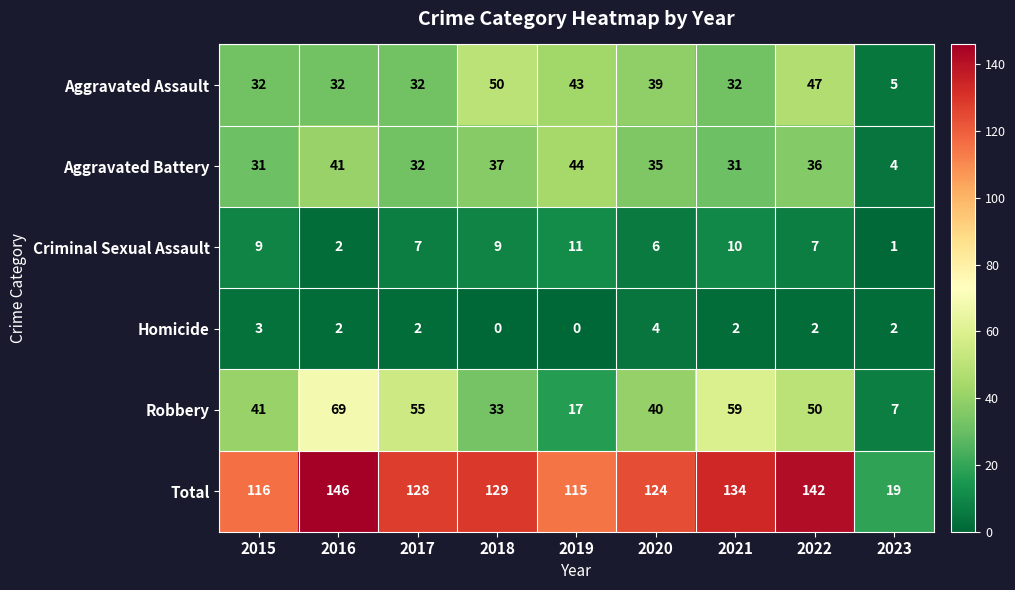

Between 2015 and 2018, which series saw the biggest shift?

Aggravated Assault